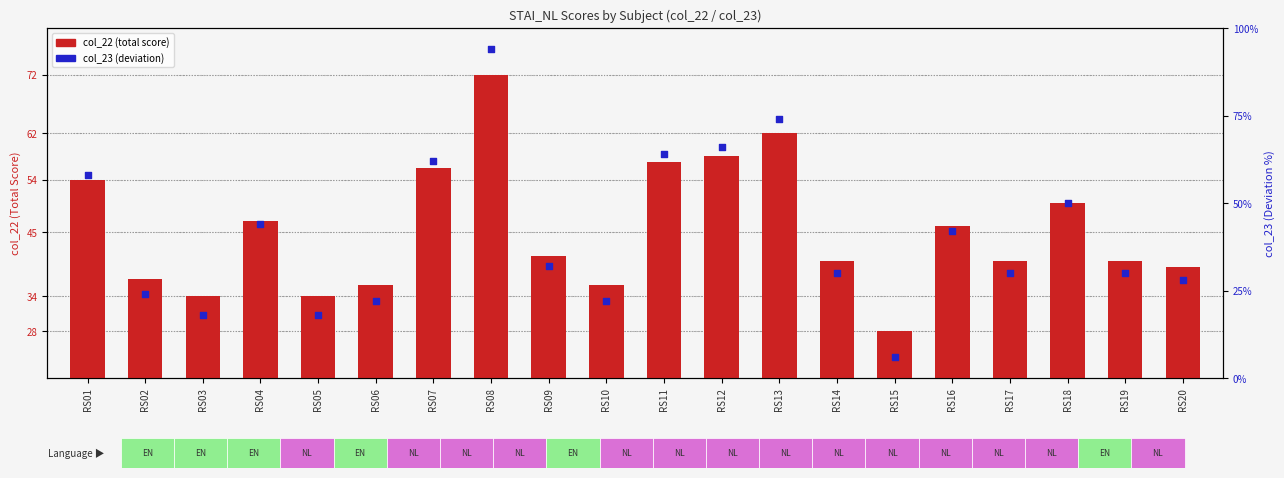

Which series has the largest total across all categories?

col_22 (total score)